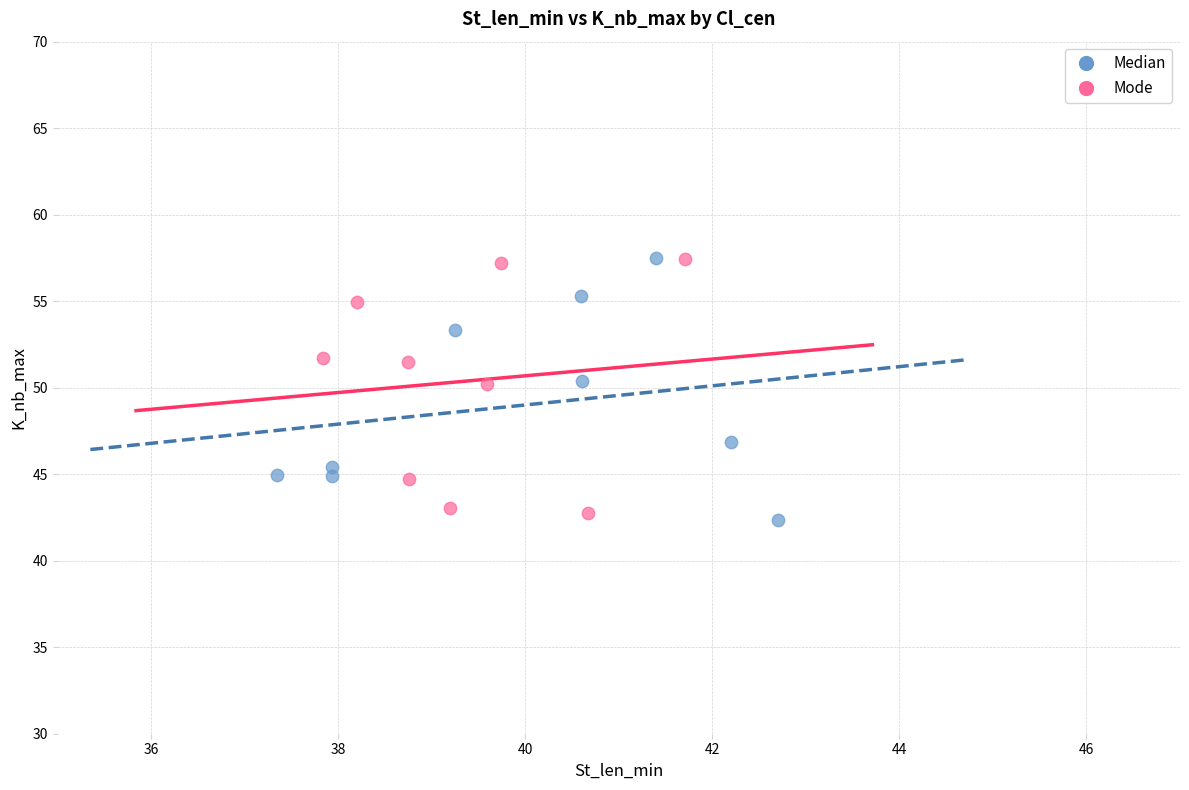

What are all the series names shown in the legend?

Median, Mode